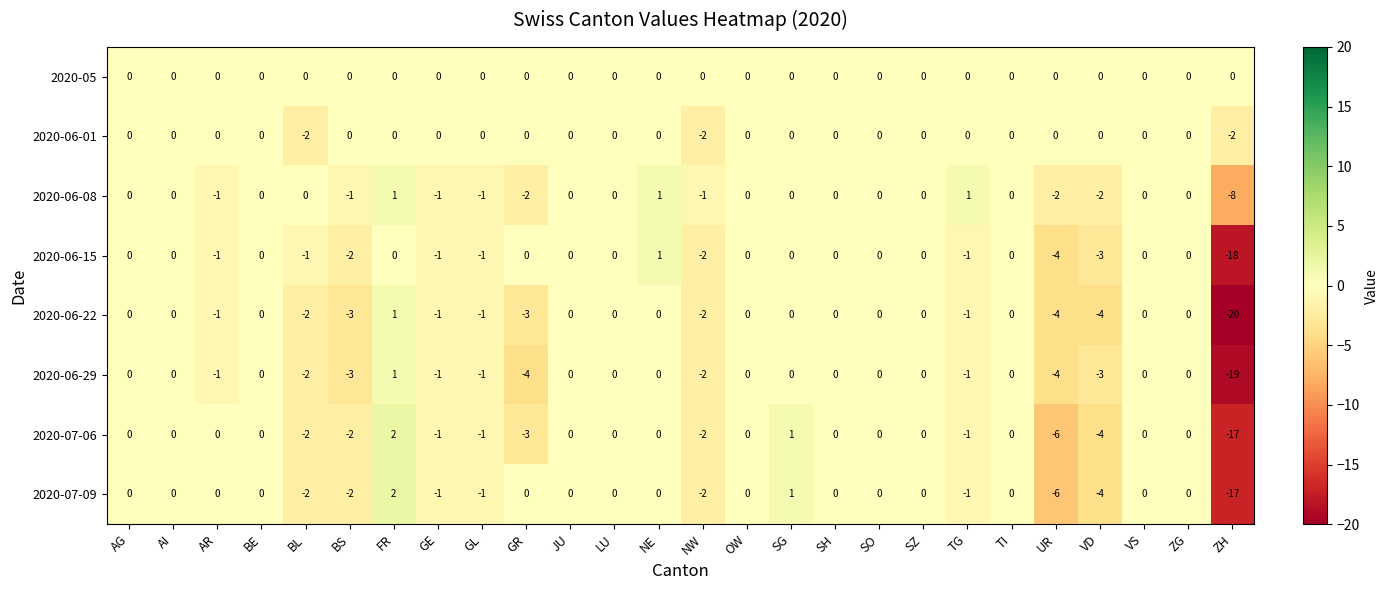

True or false: 2020-05 has a value of 0 at FR.

True